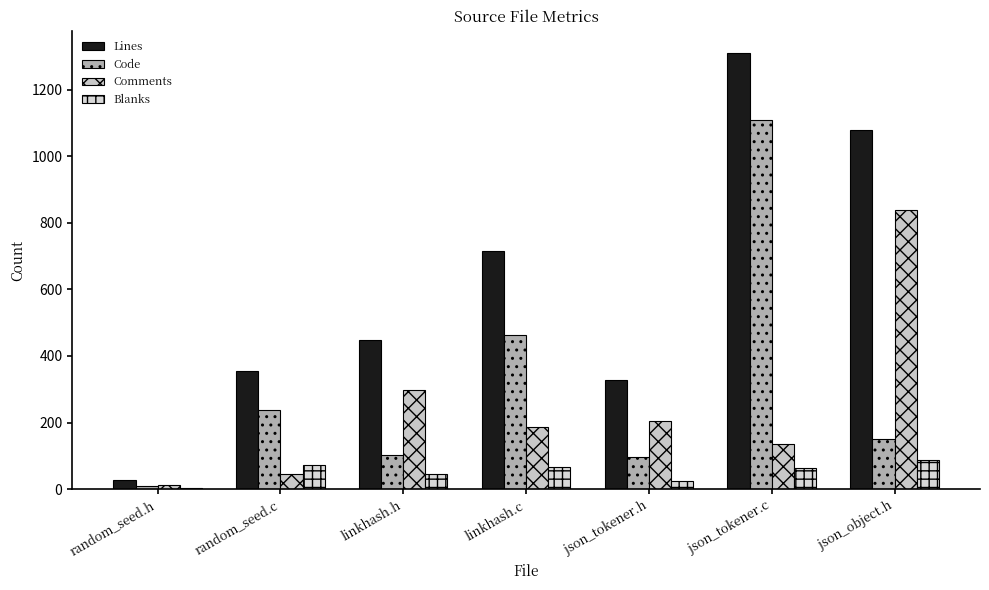

List the series in order of their peak value, lowest first.

Blanks, Comments, Code, Lines